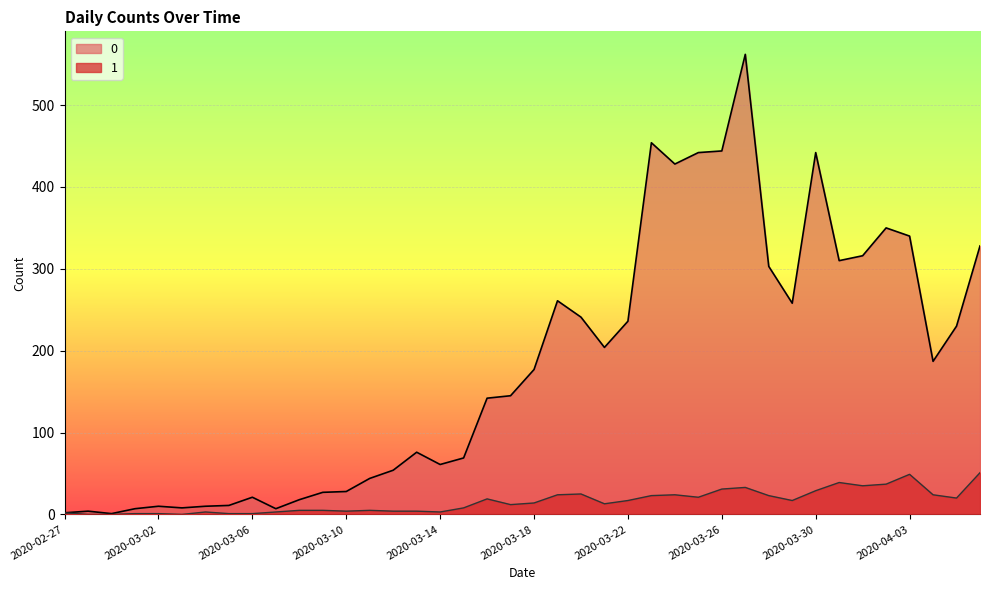

What is the difference between the highest and lowest values at 2020-03-08?

13